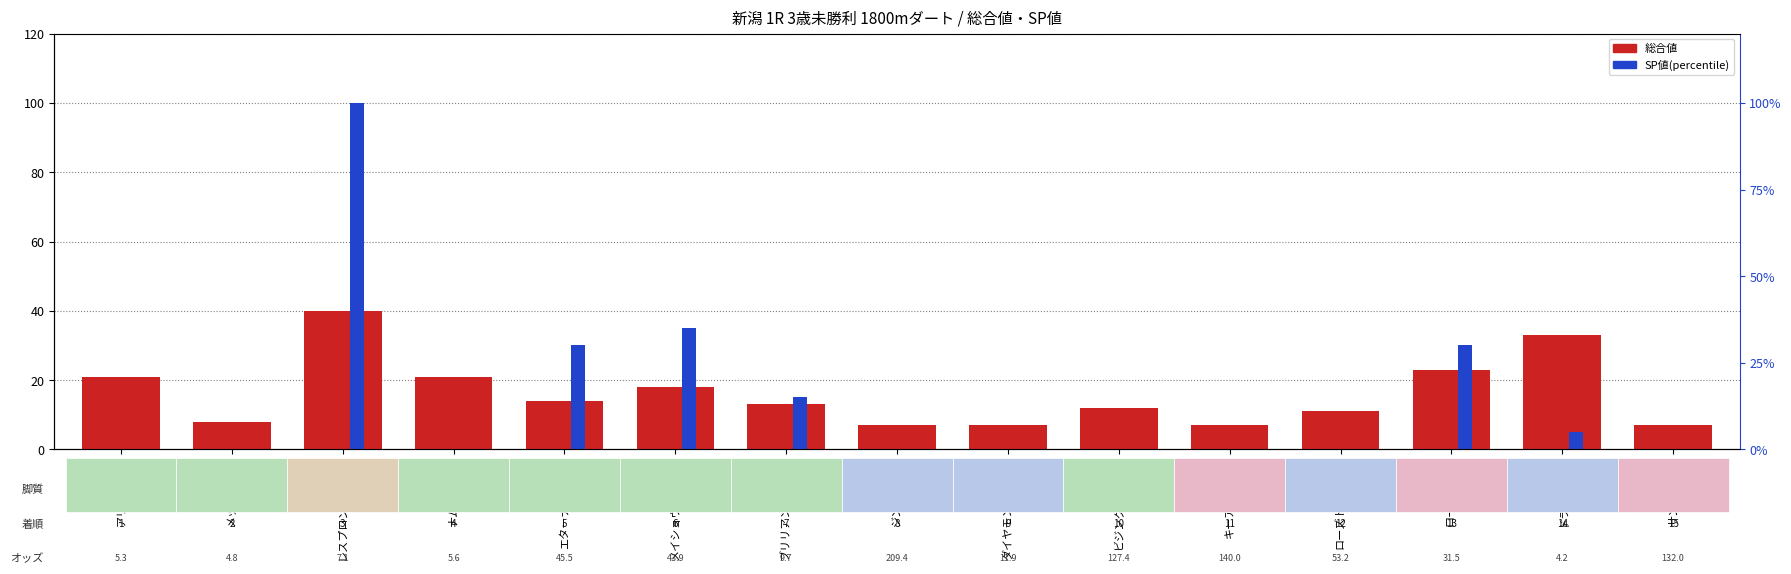

At which category is the sum across all series the highest?

レスプロンディール